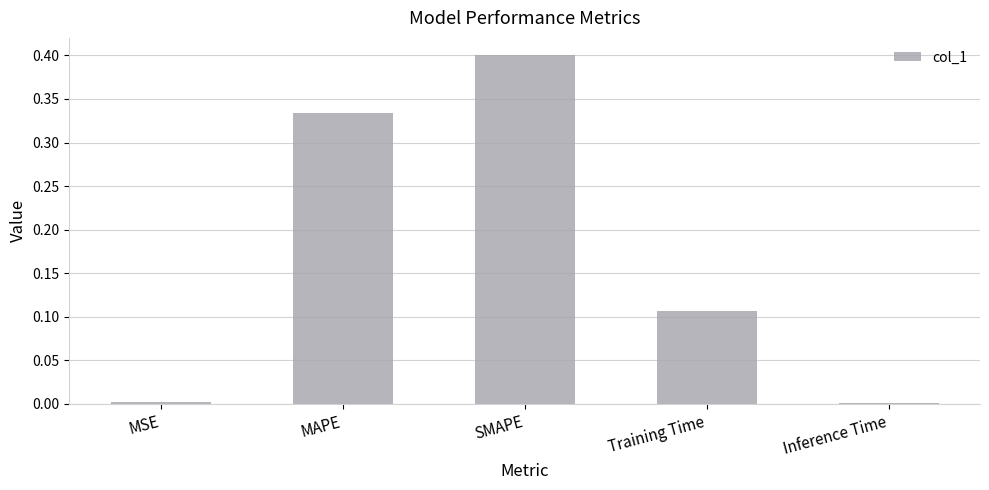

The value at SMAPE is 0.1. True or false?

False